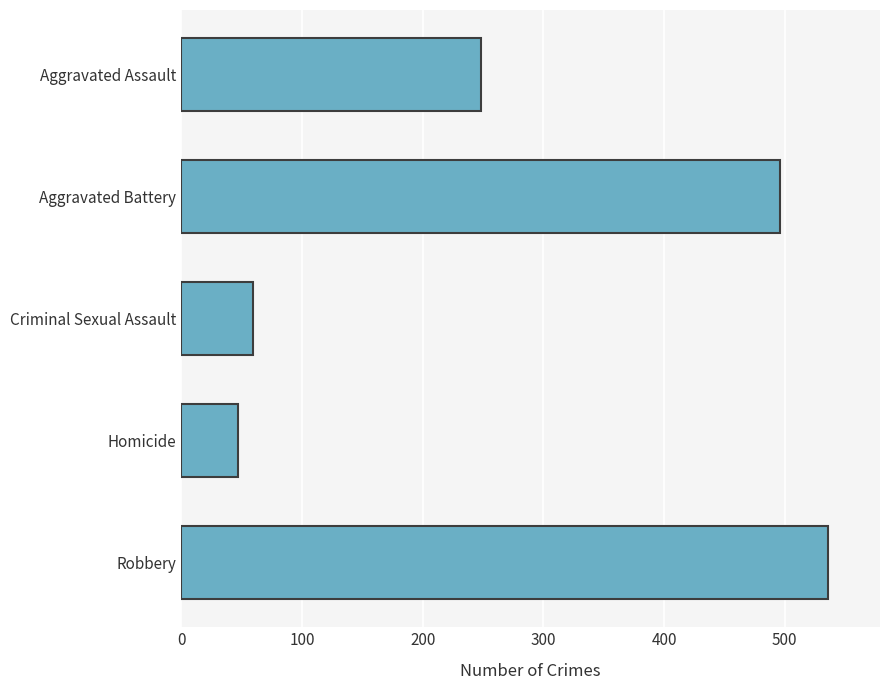

At which category does the chart reach its peak across all series?

Robbery